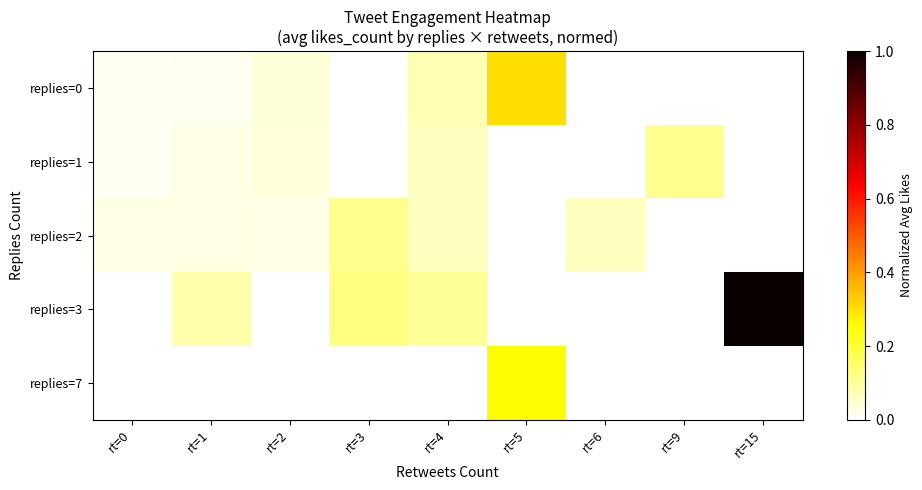

Reading left to right, extract all data points from this chart.

replies=0: rt=0=0.0	rt=1=0.0	rt=2=0.0	rt=3=0.0	rt=4=0.1	rt=5=0.3	rt=6=0.0	rt=9=0.0	rt=15=0.0
replies=1: rt=0=0.0	rt=1=0.0	rt=2=0.0	rt=3=0.0	rt=4=0.1	rt=5=0.0	rt=6=0.0	rt=9=0.1	rt=15=0.0
replies=2: rt=0=0.0	rt=1=0.0	rt=2=0.0	rt=3=0.1	rt=4=0.1	rt=5=0.0	rt=6=0.1	rt=9=0.0	rt=15=0.0
replies=3: rt=0=0.0	rt=1=0.1	rt=2=0.0	rt=3=0.1	rt=4=0.1	rt=5=0.0	rt=6=0.0	rt=9=0.0	rt=15=1.0
replies=7: rt=0=0.0	rt=1=0.0	rt=2=0.0	rt=3=0.0	rt=4=0.0	rt=5=0.3	rt=6=0.0	rt=9=0.0	rt=15=0.0